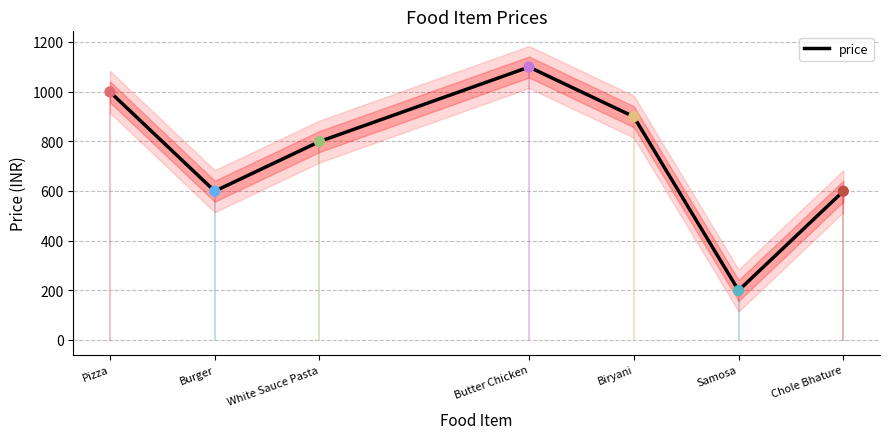

What is the change in value from Pizza to White Sauce Pasta?

-200